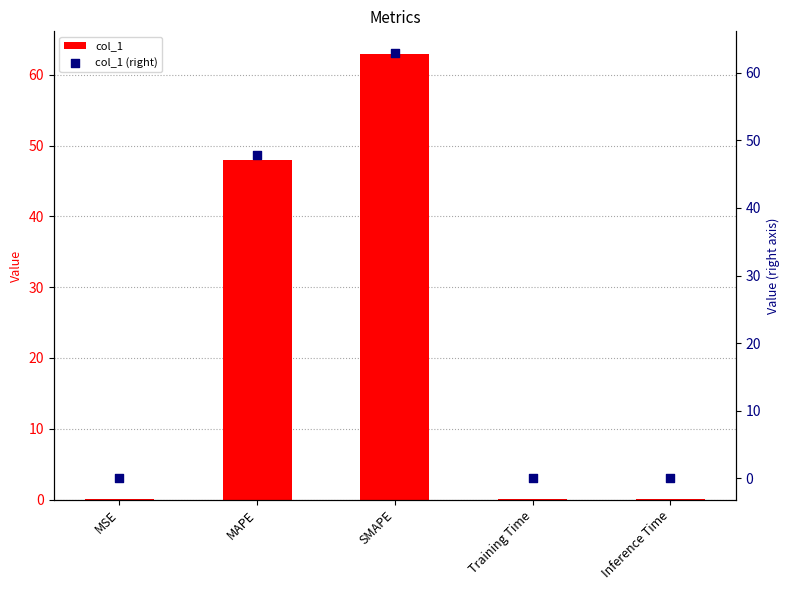

Which series has the largest total across all categories?

col_1